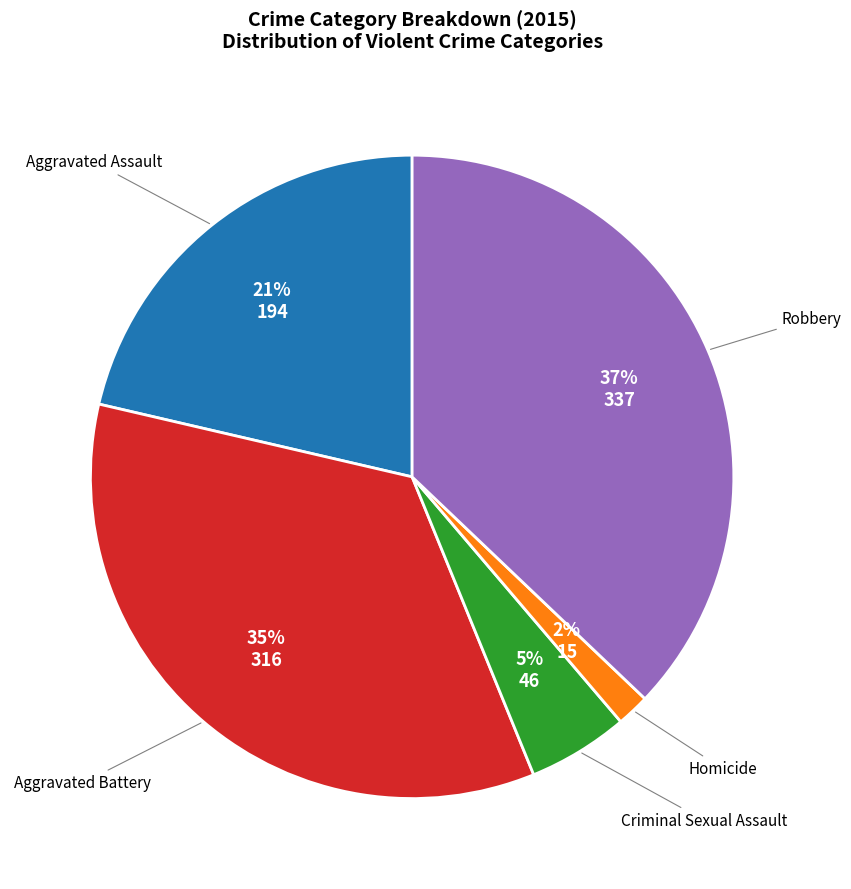

Does any single category account for the majority?

No